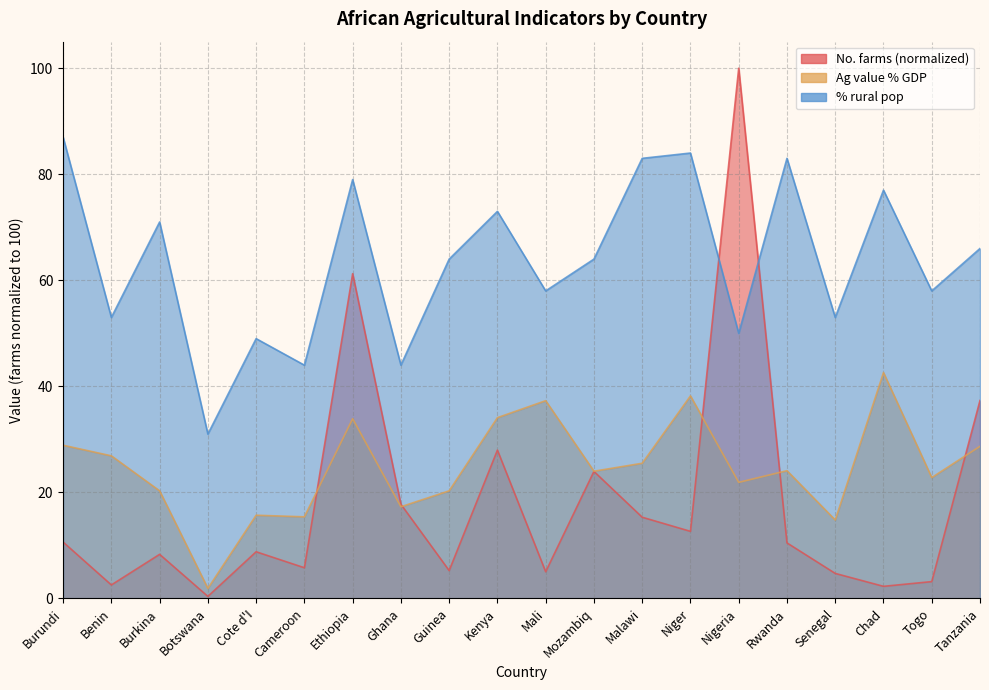

What is the minimum value shown in the chart?

0.4